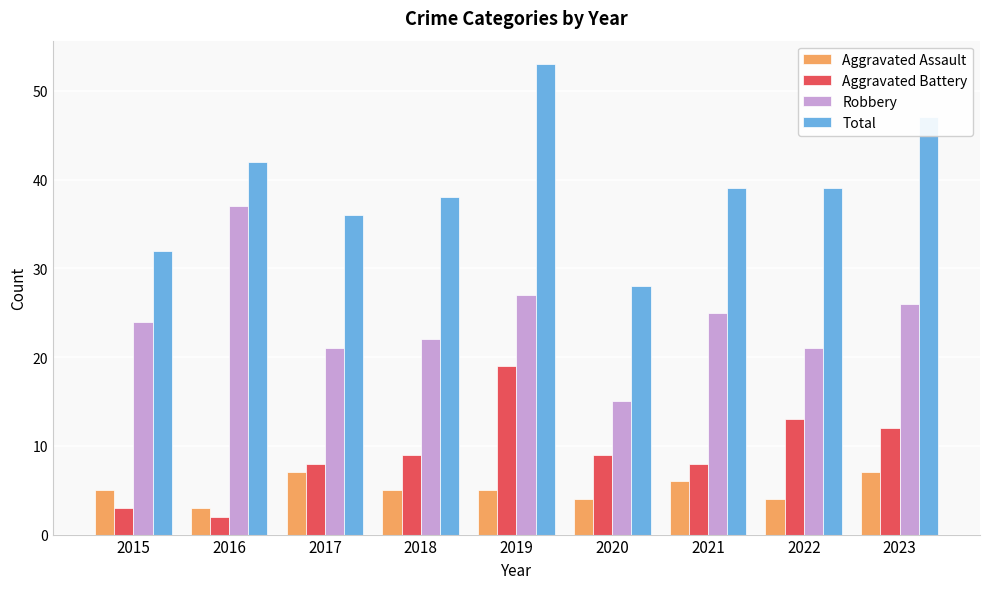

How many data points in Aggravated Battery are less than 9?

4